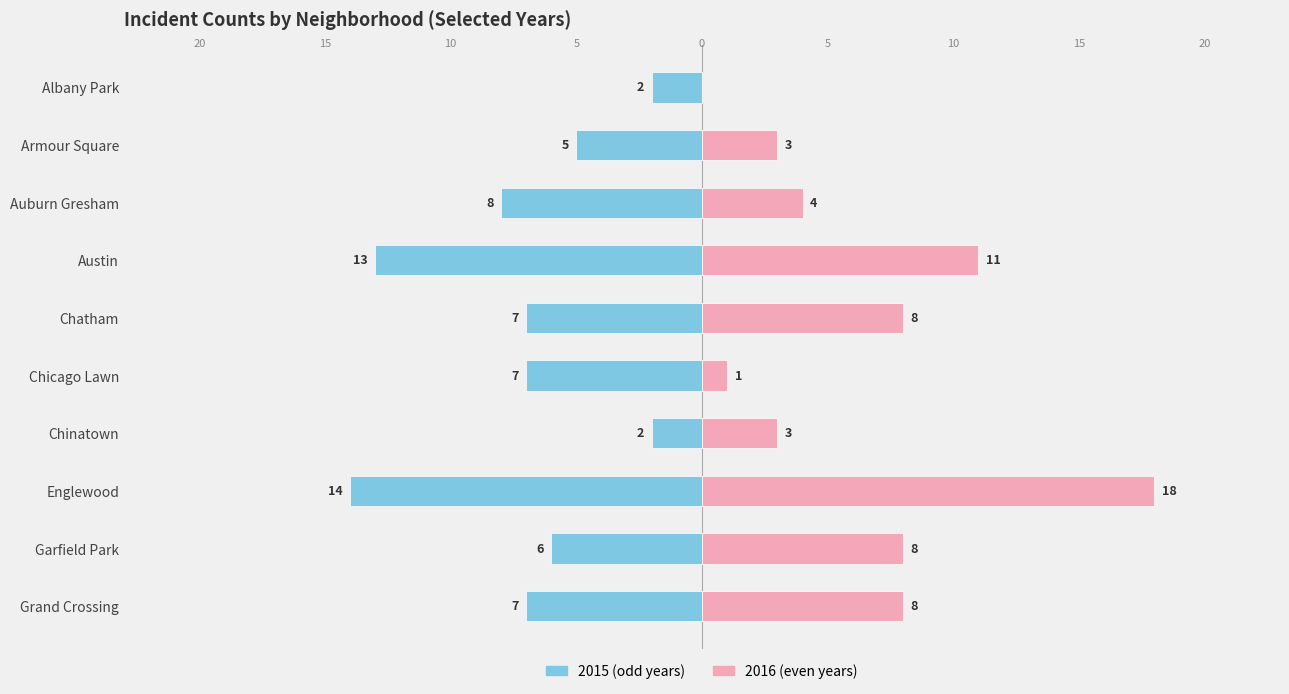

How many data points does each series have?

10